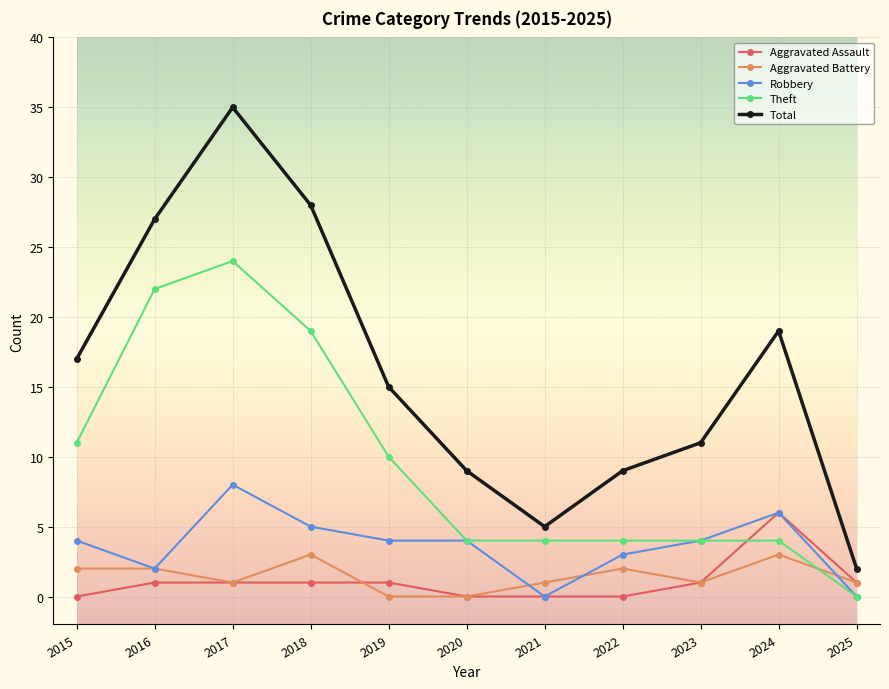

List the series in order of their peak value, highest first.

Total, Theft, Robbery, Aggravated Assault, Aggravated Battery